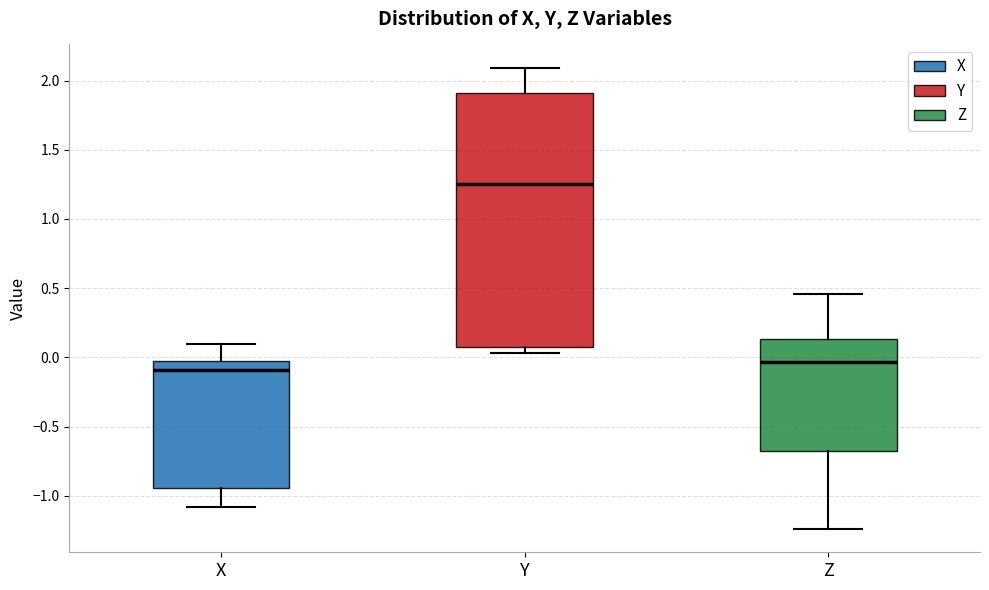

Reading left to right, transcribe this box plot: for each box, give where its median line is, the range the box spans, and where its two whiskers end, as read against the y-axis. The values are not printed on the chart, so give them approximately, as read against the axis.

X: median -0.10, box -0.95 to 0.00, whiskers -1.10 to 0.10
Y: median 1.25, box 0.10 to 1.90, whiskers 0.05 to 2.10
Z: median -0.05, box -0.70 to 0.15, whiskers -1.25 to 0.45